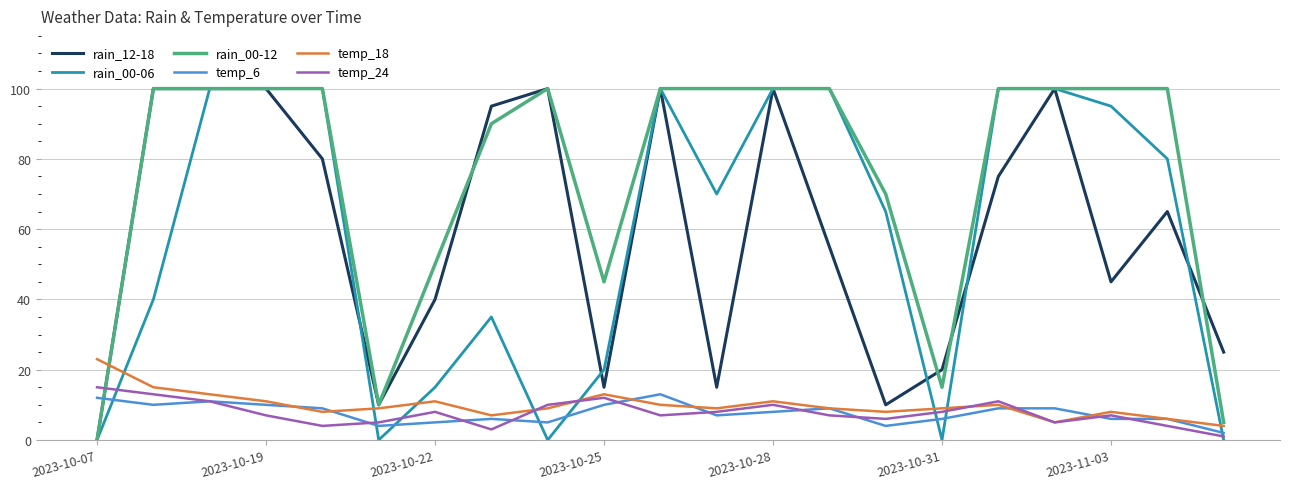

How many times do temp_18 and rain_00-12 cross each other?

1